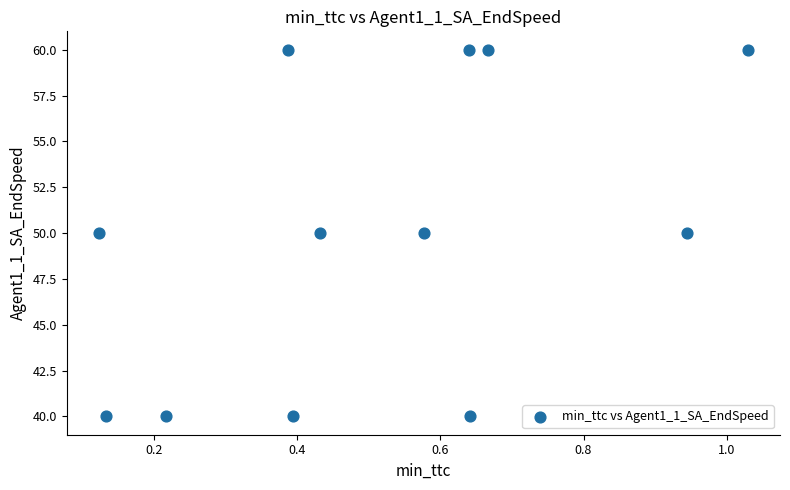

What is the range of Y values (max minus min)?

20